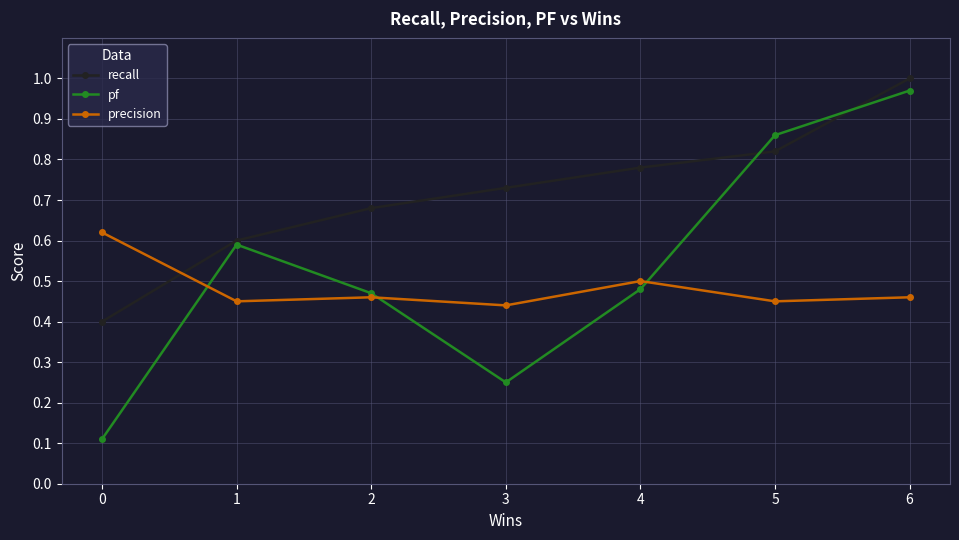

Which series has the largest range (max minus min)?

pf